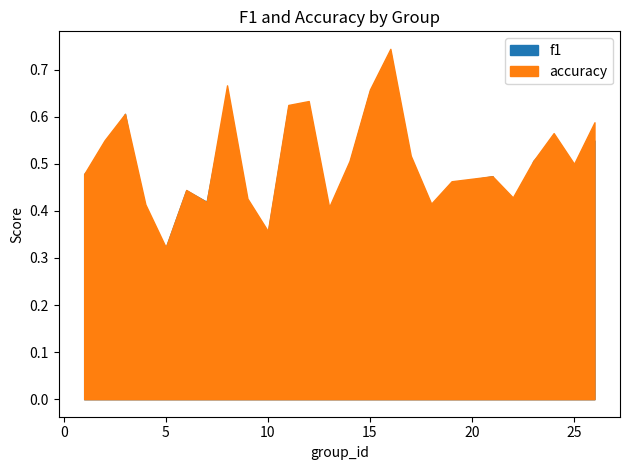

What is the sum of all f1 values?

12.2